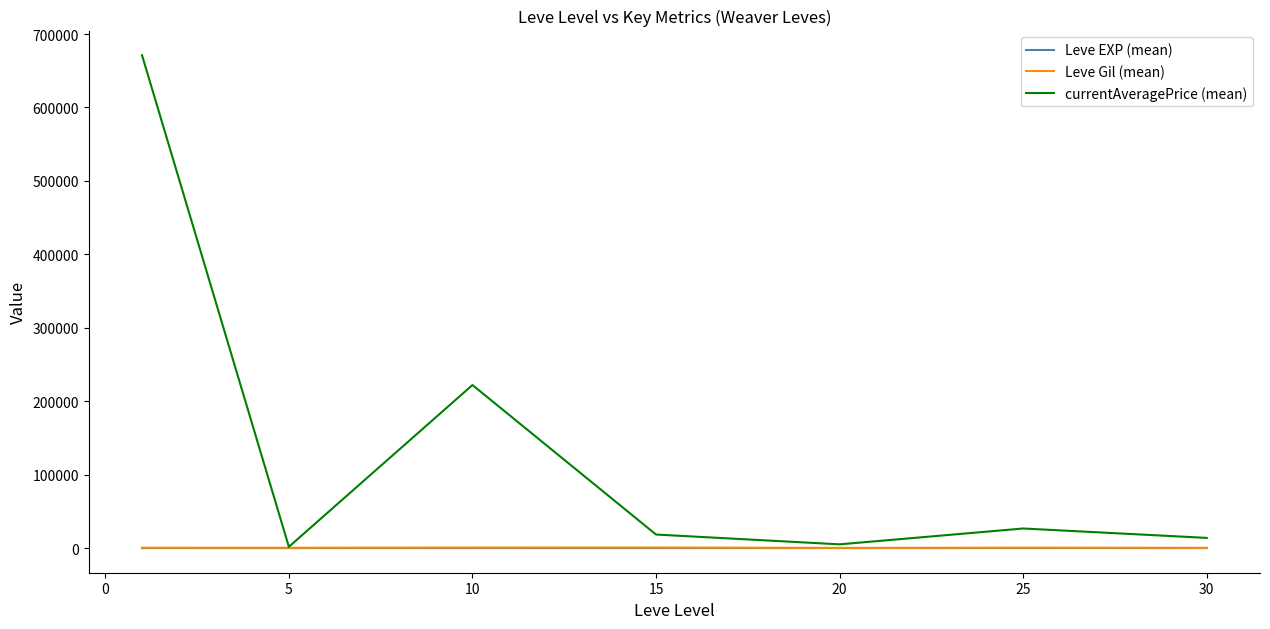

Which series has the largest total across all categories?

currentAveragePrice (mean)